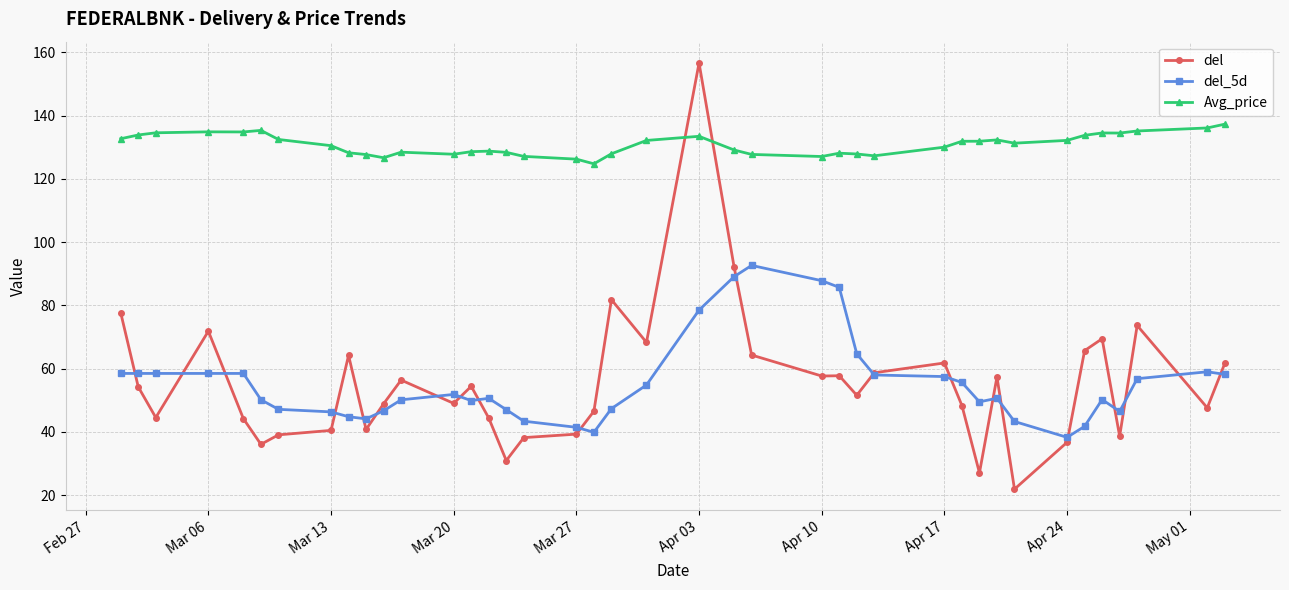

What is the value of the del point at the 11th from the left?

48.9